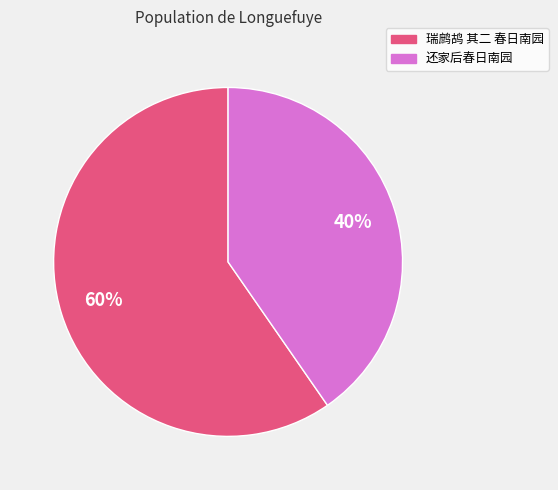

How many slices are in this pie chart?

2